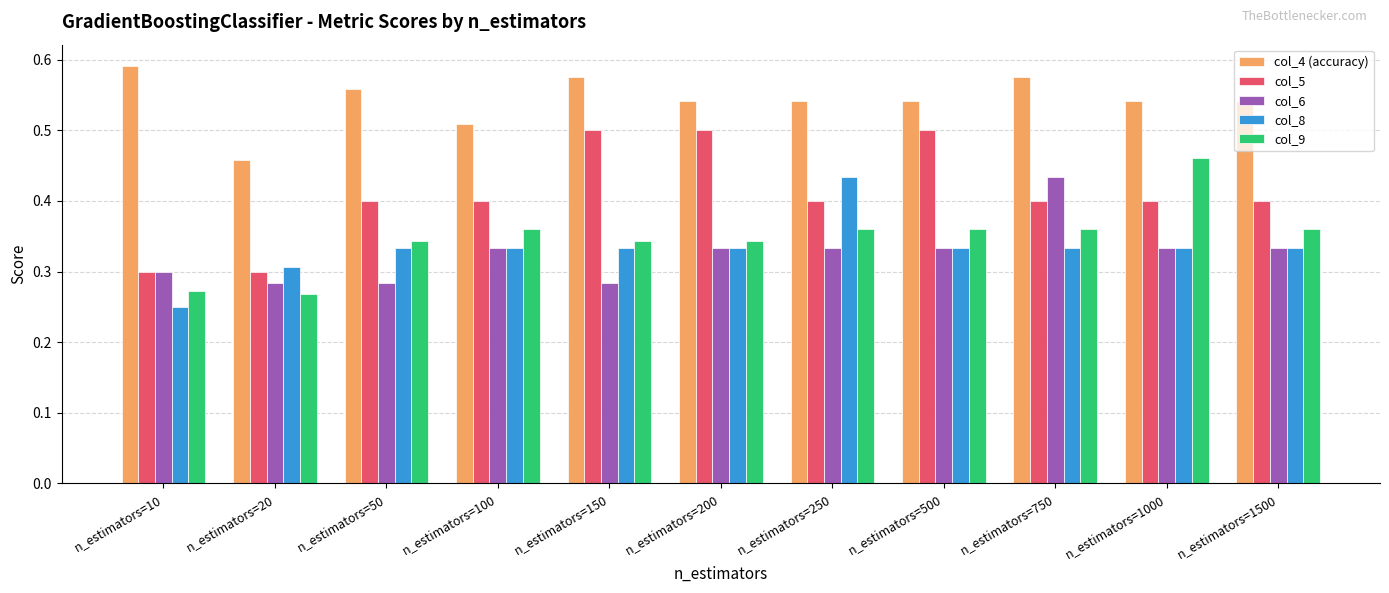

How many bars are there in total?

55